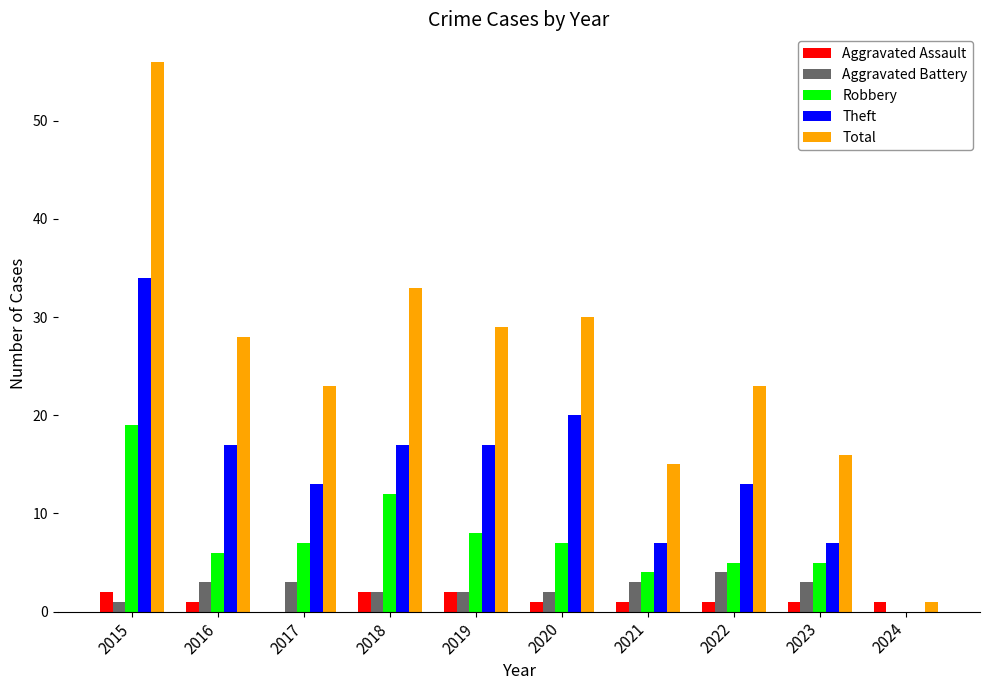

How many data points does each series have?

10